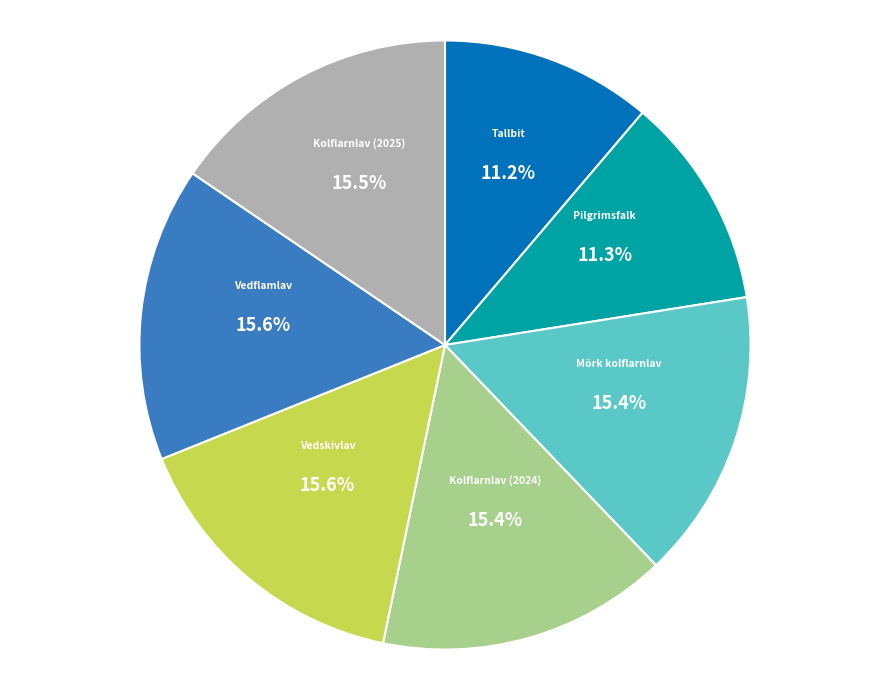

To the nearest percent, what is the difference between the largest and smallest slice percentages?

4%